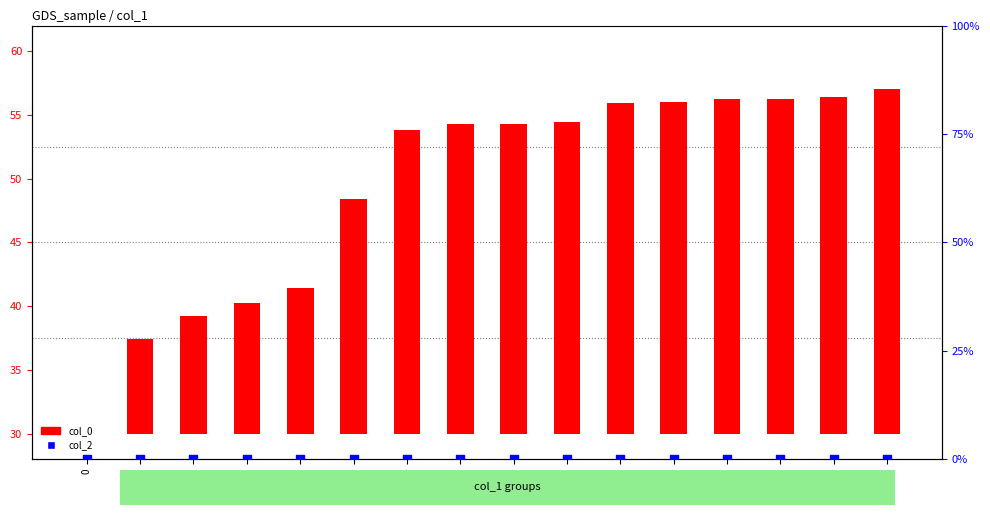

Which series contains the lowest Y value?

col_0